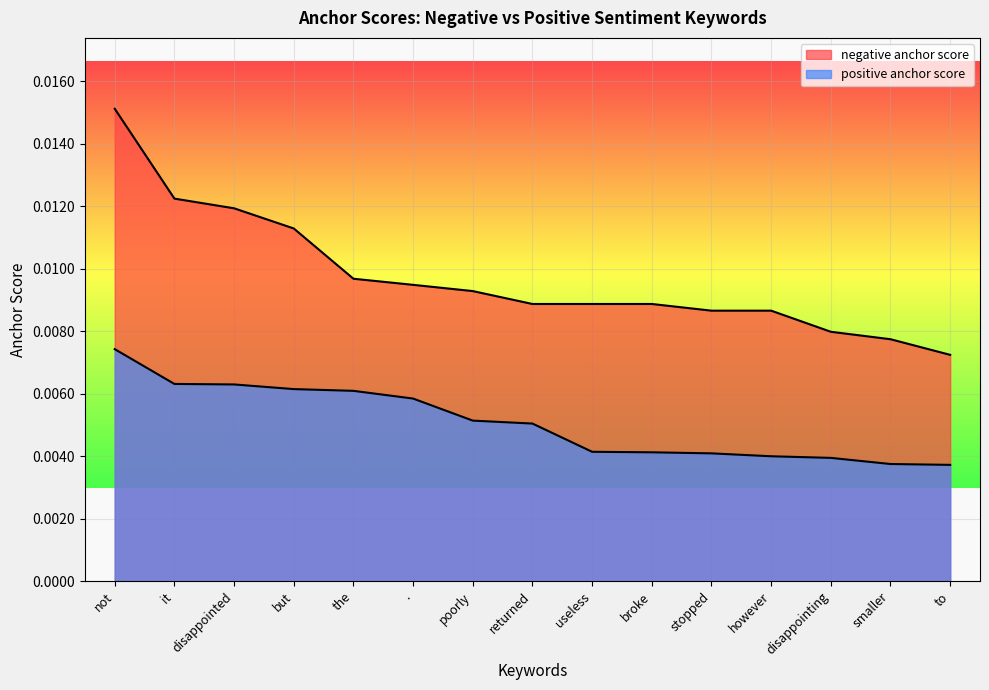

What position from the left is but?

4